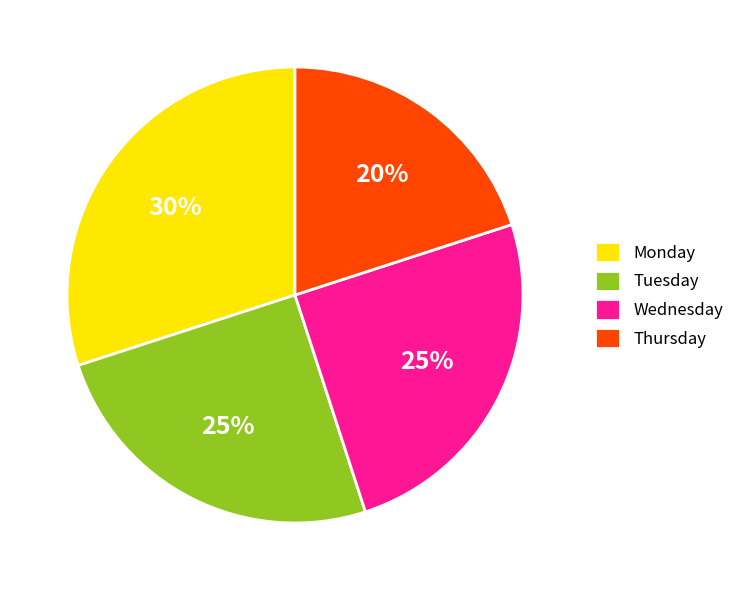

Is there a majority slice in this chart?

No